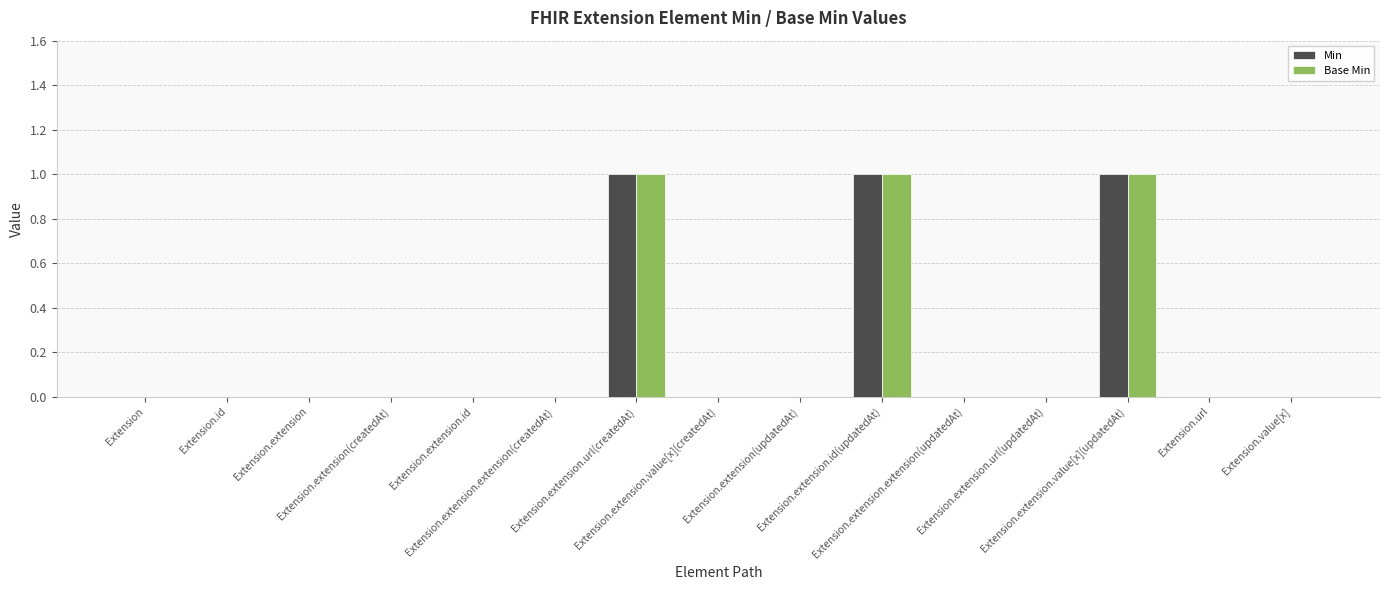

True or false: Base Min has a value of 0 at Extension.extension.url(updatedAt).

True